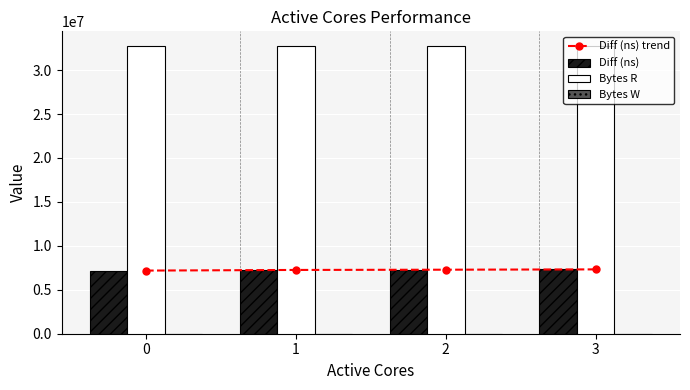

How many distinct data groups are displayed?

4